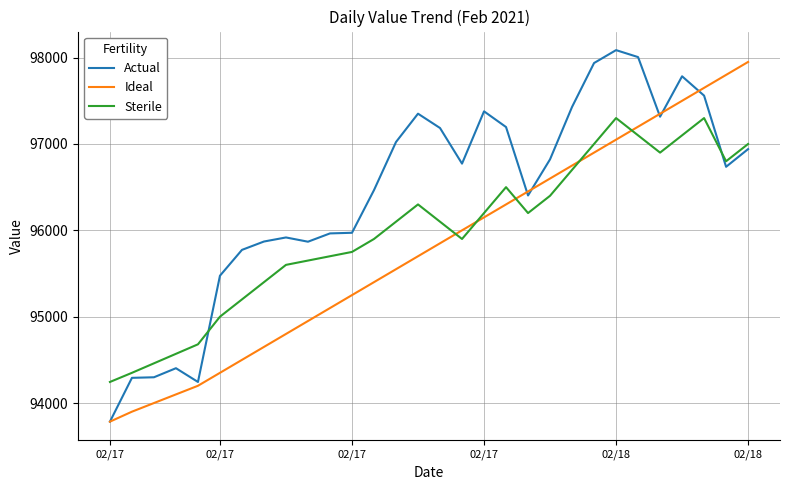

What are all the series names shown in the legend?

Actual, Ideal, Sterile